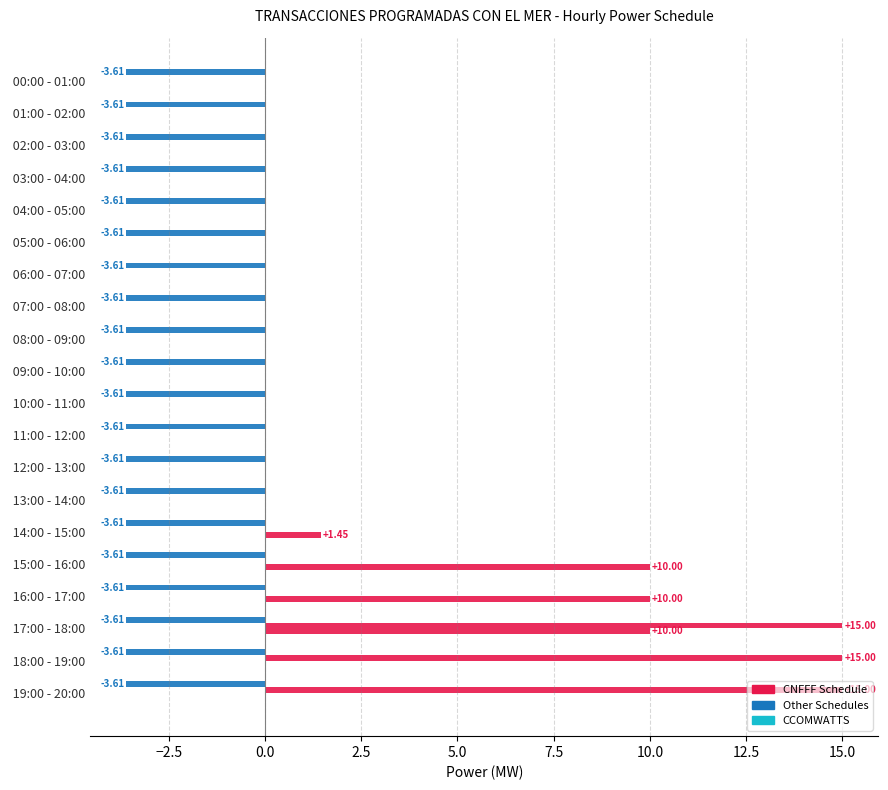

How many series are shown in this chart?

3